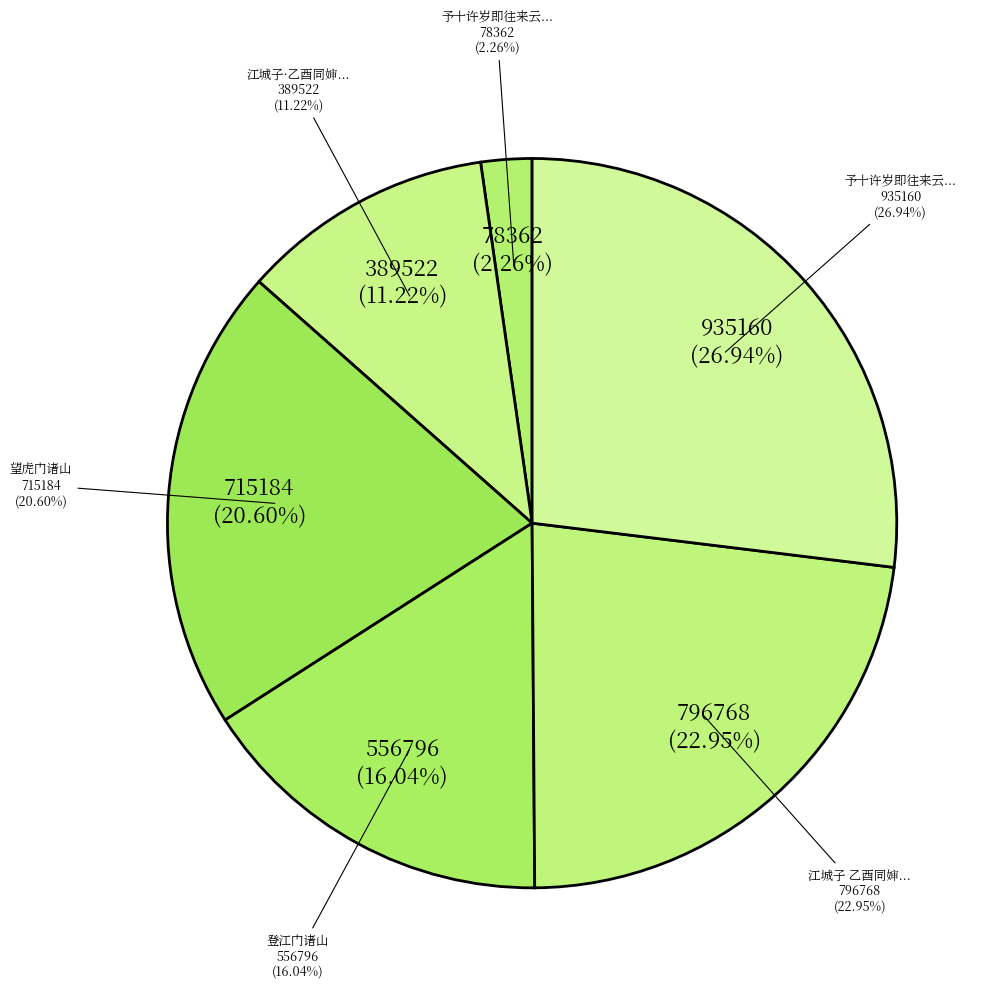

Which has a higher value, 予十许岁即往来云门诸山今复与诸子来追念凄 or 江城子 乙酉同婶氏游吴门诸山，忆旧昔志慨?

江城子 乙酉同婶氏游吴门诸山，忆旧昔志慨